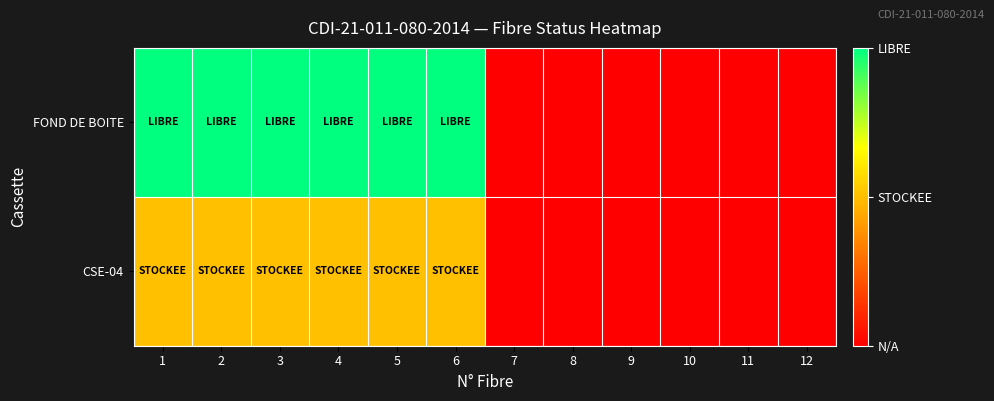

Which series has the widest spread of values?

FOND DE BOITE